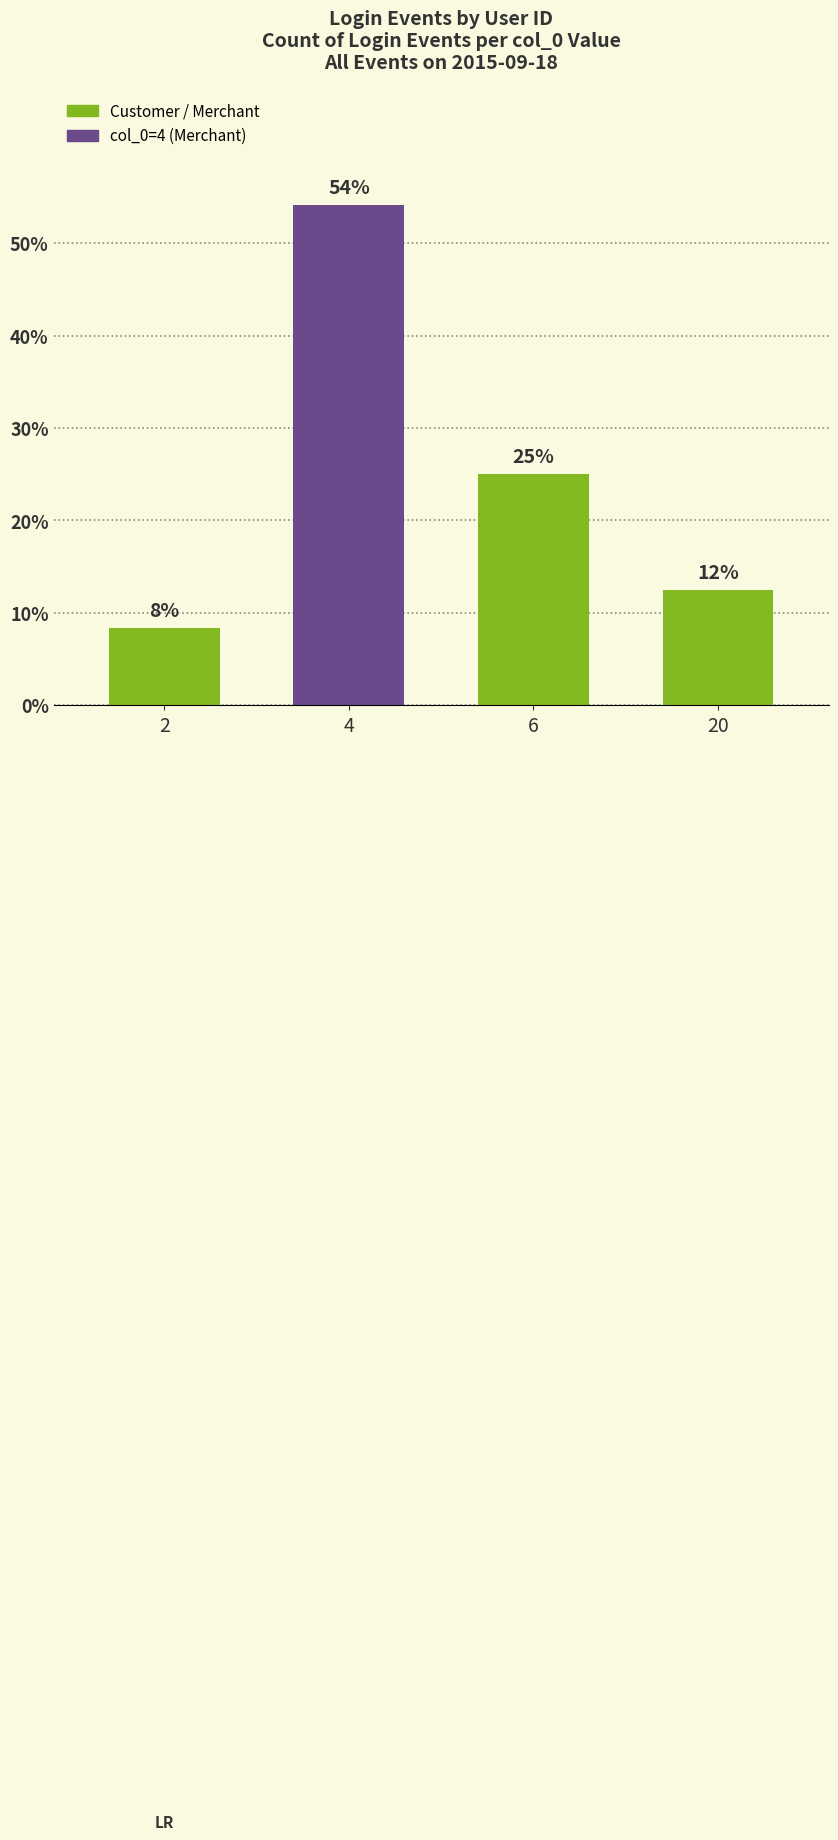

True or false: the data shows 2 at 2.

True